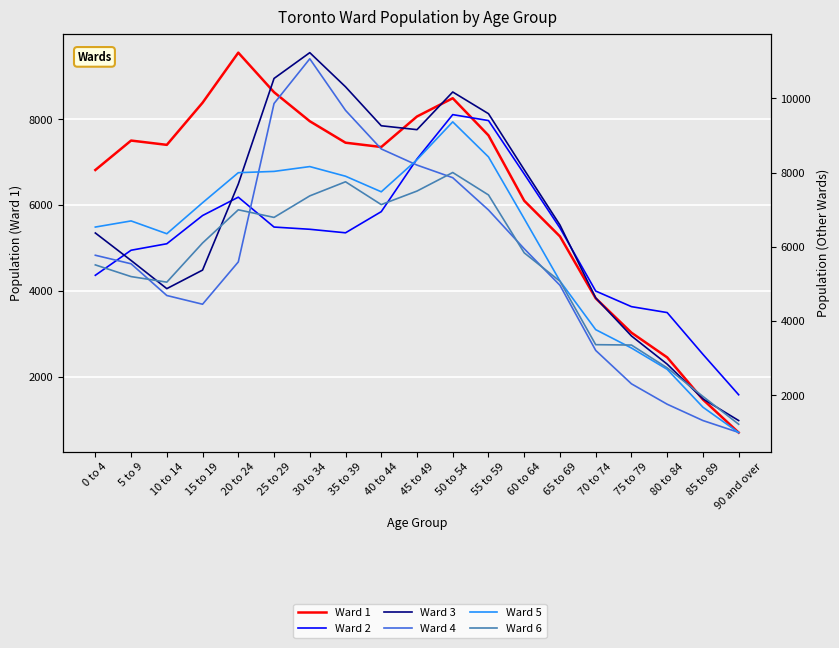

What is the spread (max minus min) of values at 45 to 49?

1655